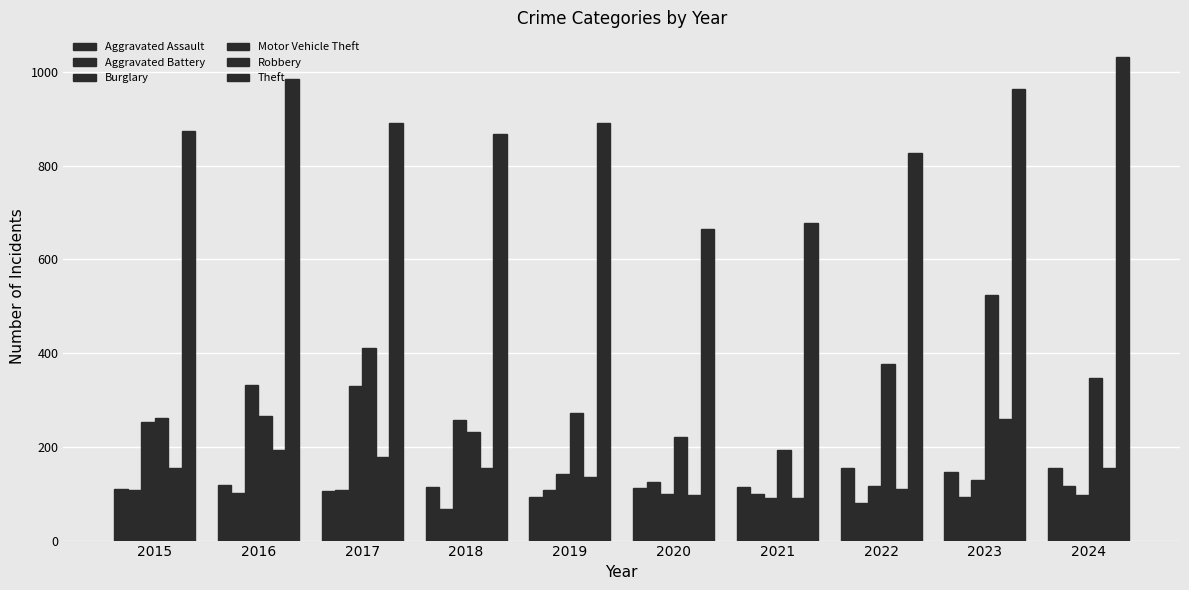

How many data points does each series have?

10